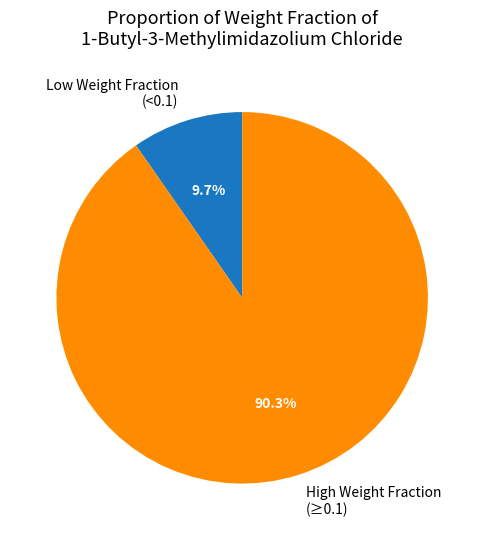

Rank the categories by value from lowest to highest.

Low Weight Fraction (<0.1), High Weight Fraction (≥0.1)